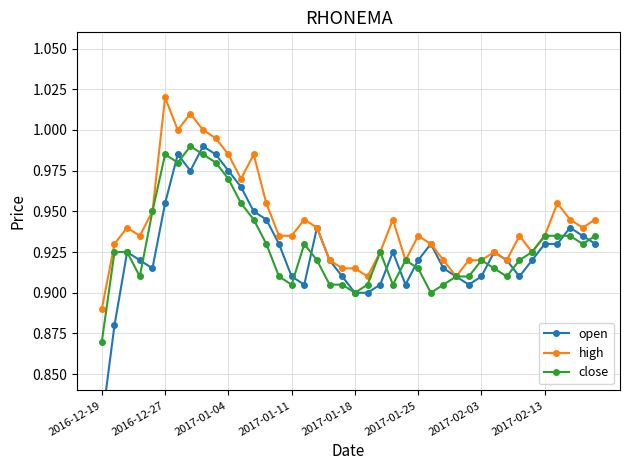

True or false: high has more than 2 points higher than both neighbors.

True